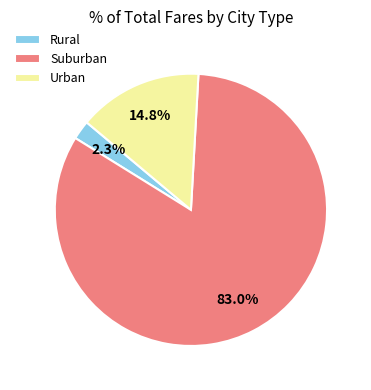

Which slice represents more than half of the pie?

Suburban